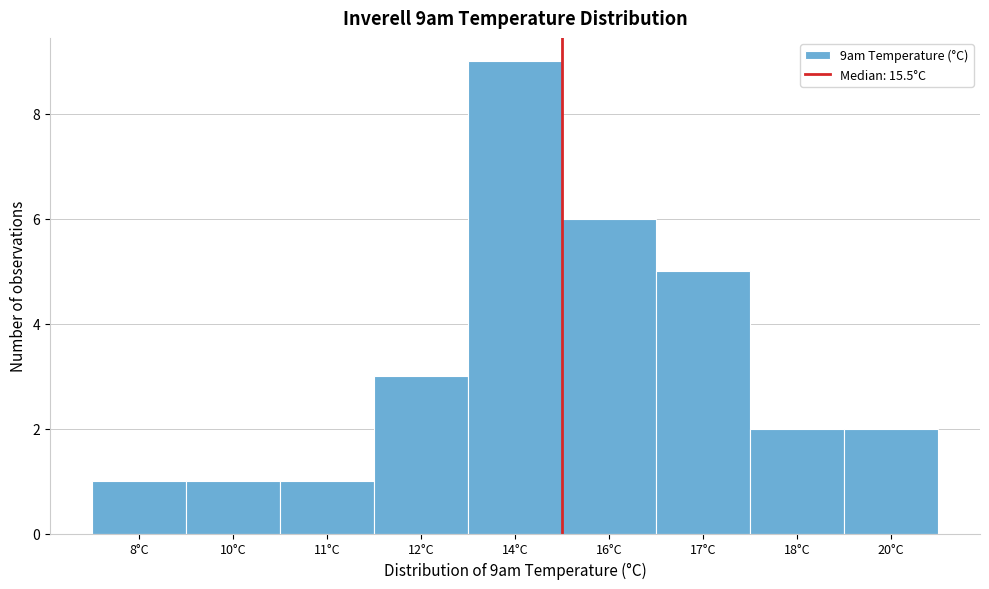

Reading left to right, transcribe all the data shown in this chart.

1	1	1	3	9	6	5	2	2